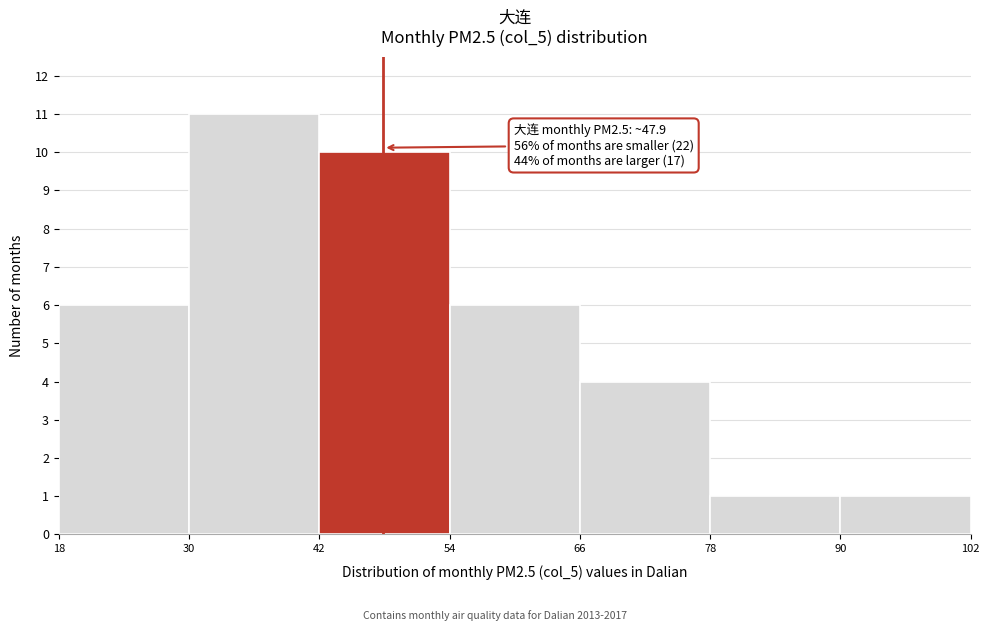

Which range on the x-axis has the tallest bar?

30 to 42